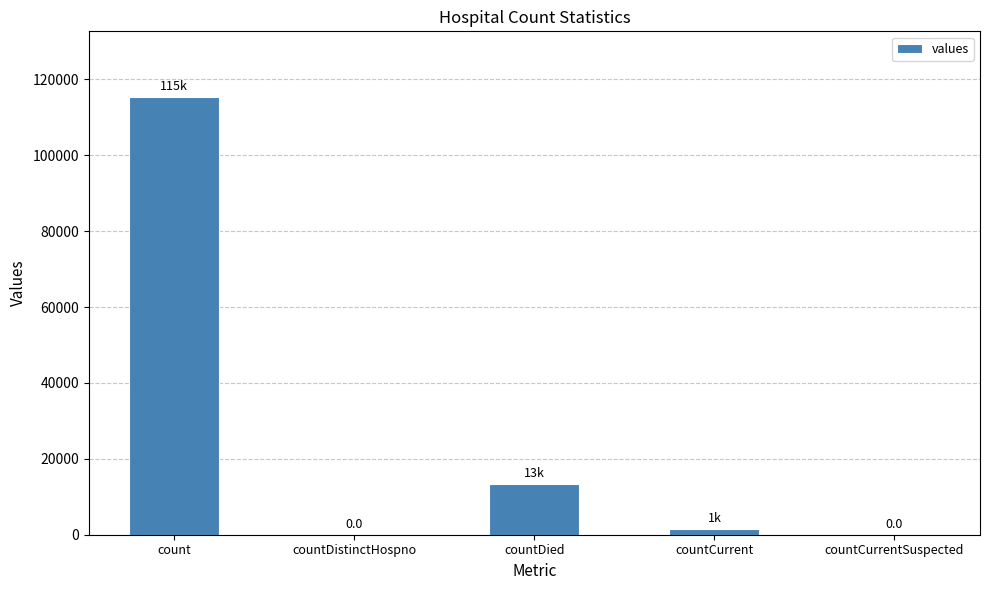

At which label is the value closest to 57689?

countDied